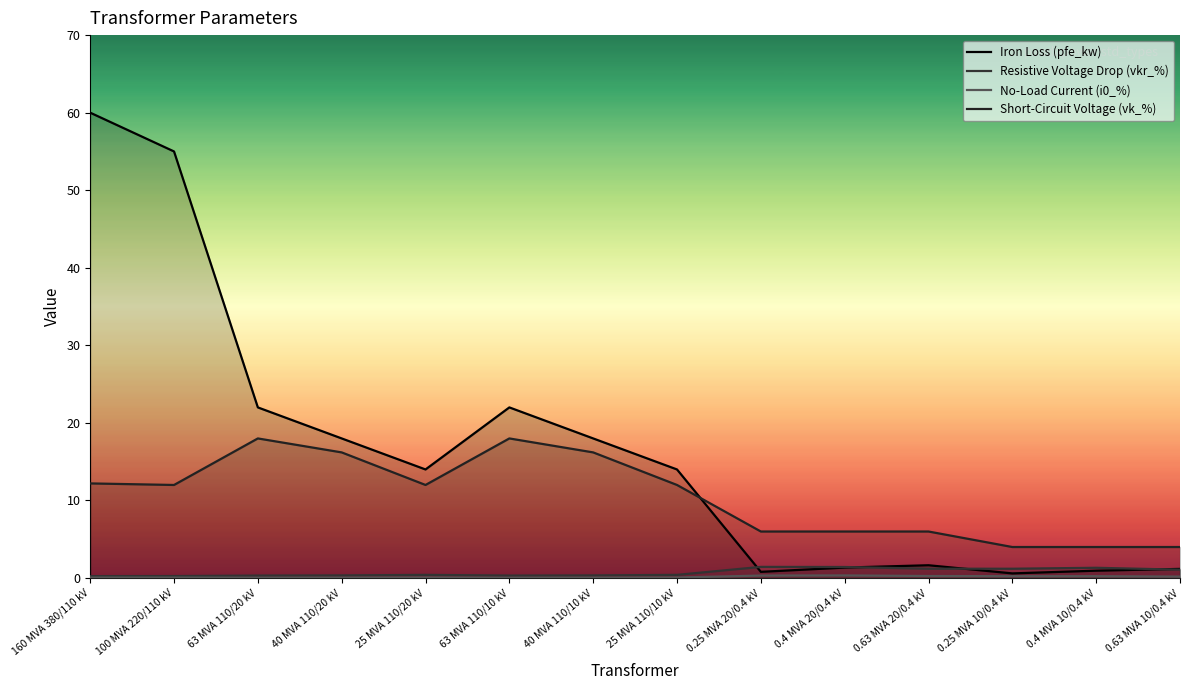

How many interior local valleys does the Resistive Voltage Drop (vkr_%) series have?

2